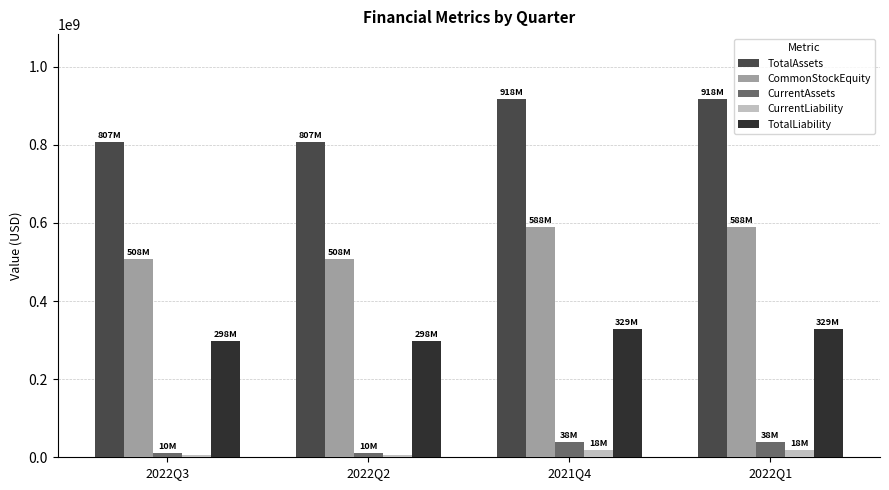

How many data points does each series have?

4